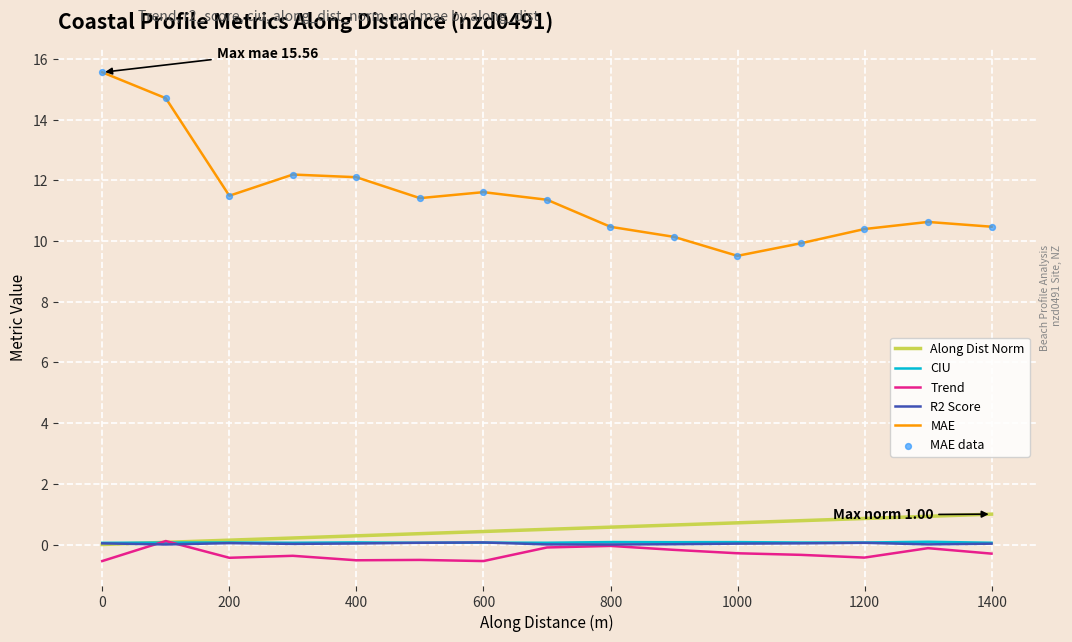

Which series reaches the minimum Y coordinate?

trend